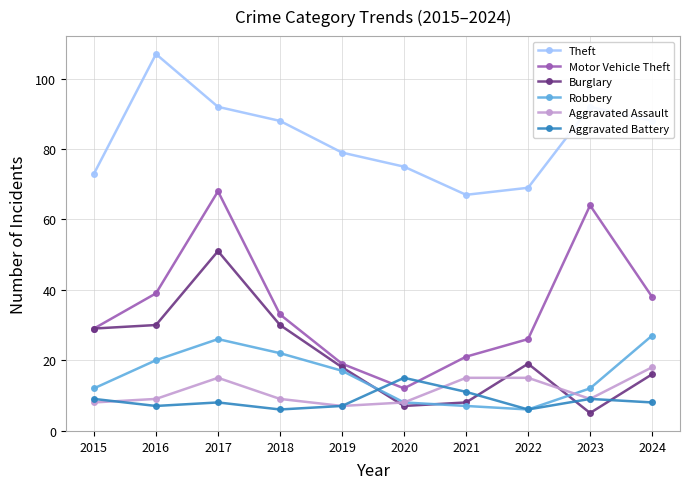

Read the Aggravated Assault value at 2018.

9